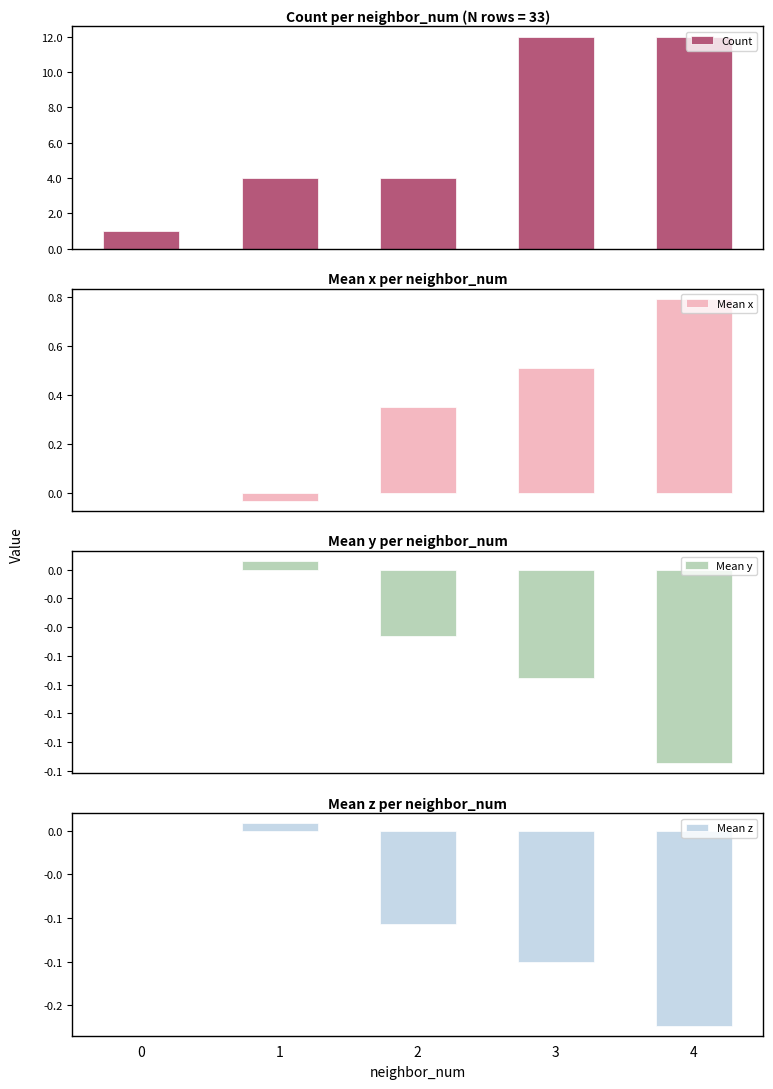

What is the maximum value shown in the chart?

12.0